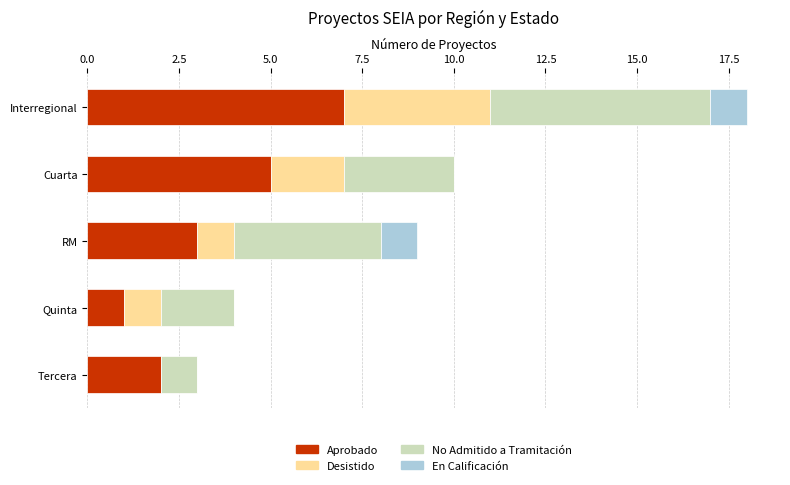

What is the total value across all series at RM?

9